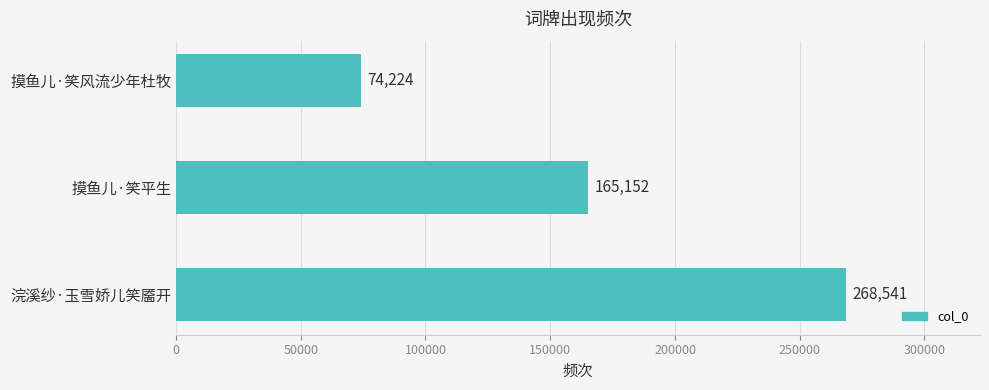

Count the values in the range 74224 to 268541.

3